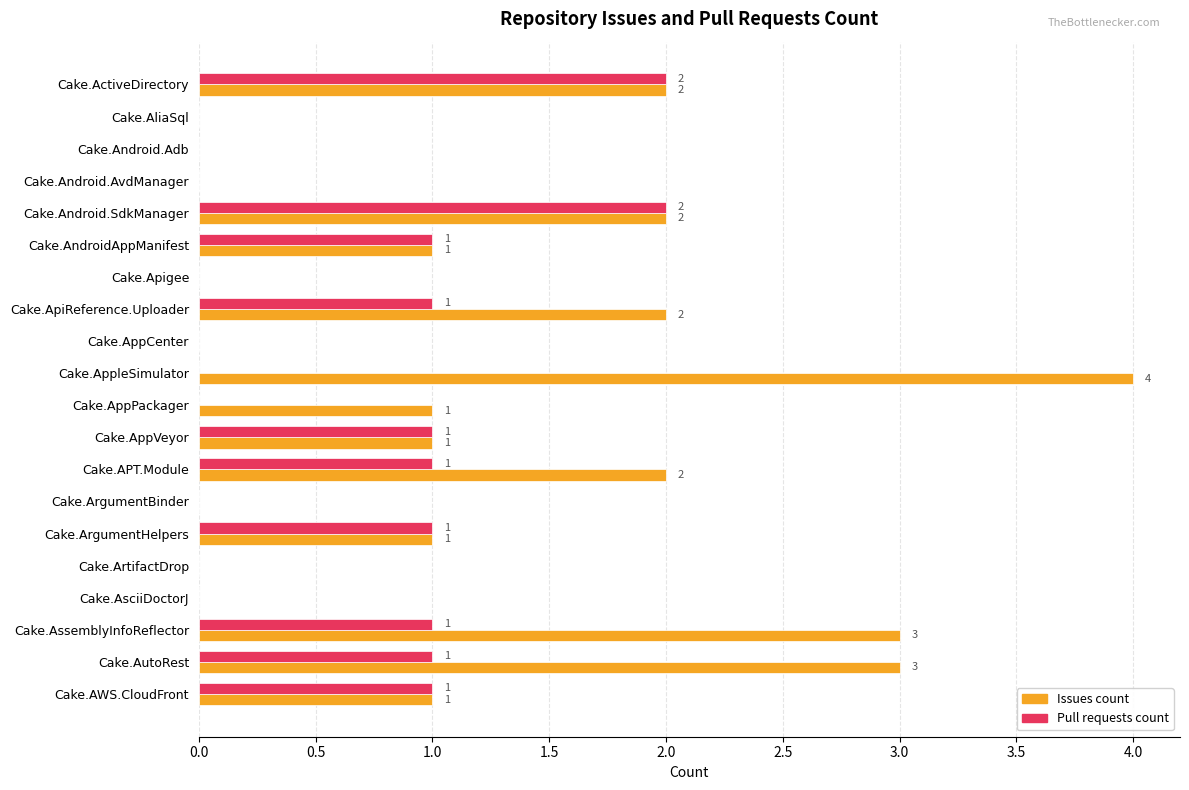

How many Issues count values are between 0 and 2?

17